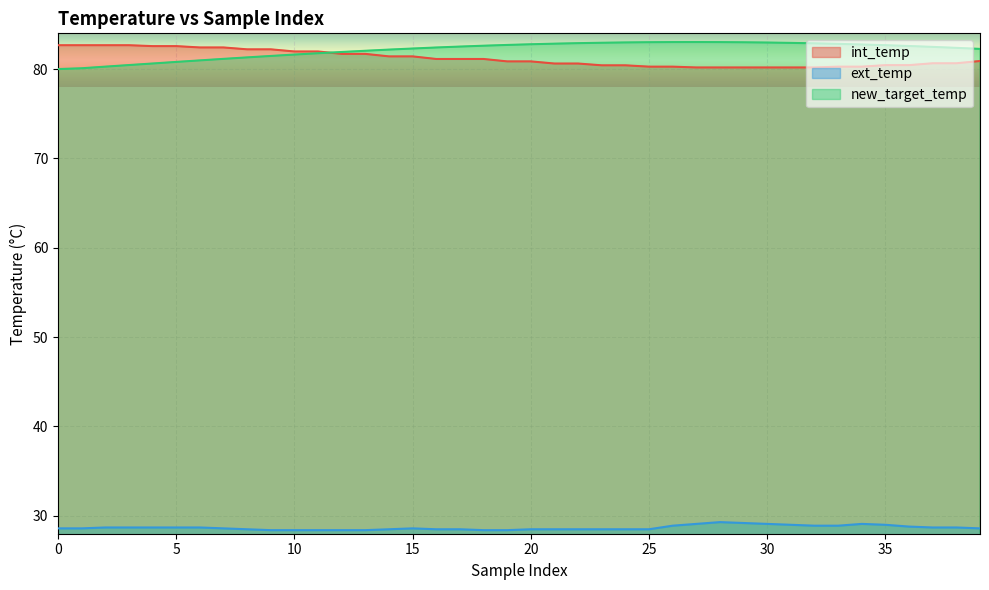

What is the smallest value displayed?

28.4